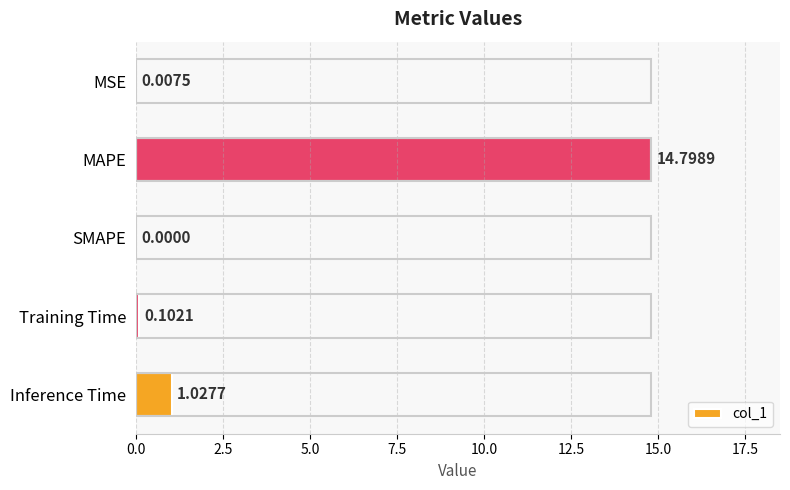

What is the sum of all values?

15.9